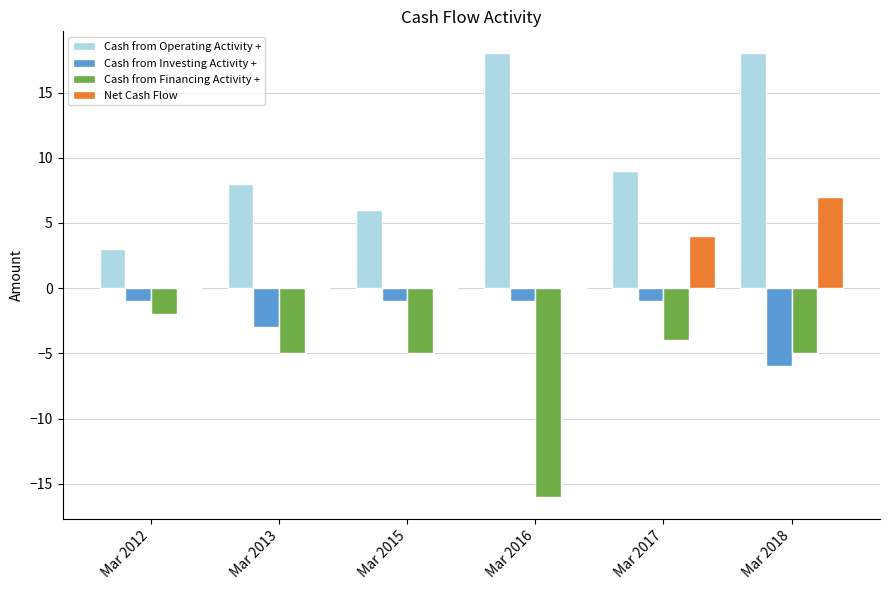

Reading left to right, extract all data points from this chart.

Cash from Operating Activity +: 3	8	6	18	9	18
Cash from Investing Activity +: -1	-3	-1	-1	-1	-6
Cash from Financing Activity +: -2	-5	-5	-16	-4	-5
Net Cash Flow: 0	0	0	0	4	7